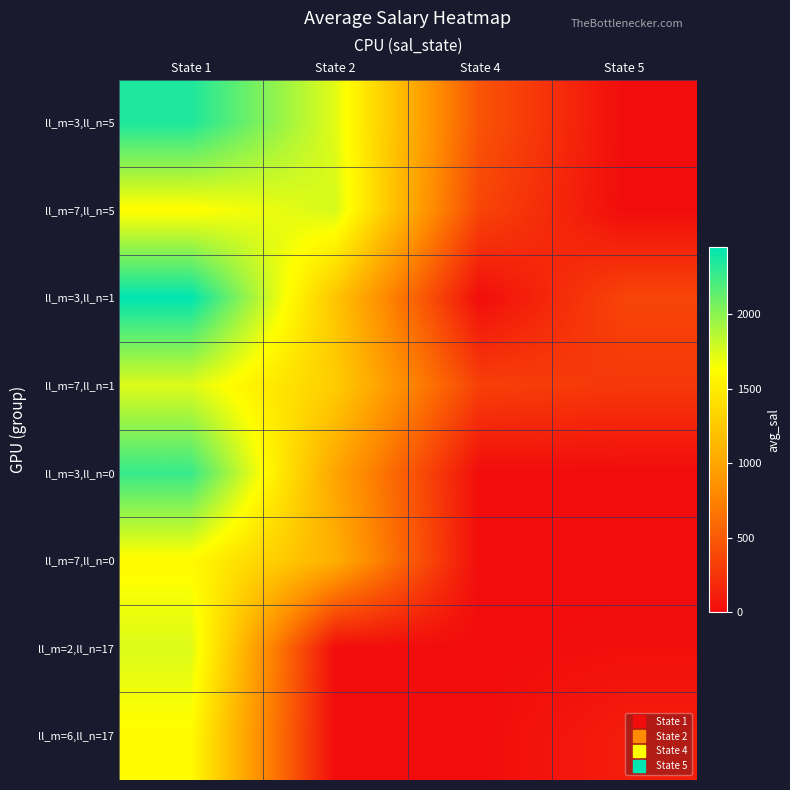

Between State 1 and State 5, which is larger?

State 1